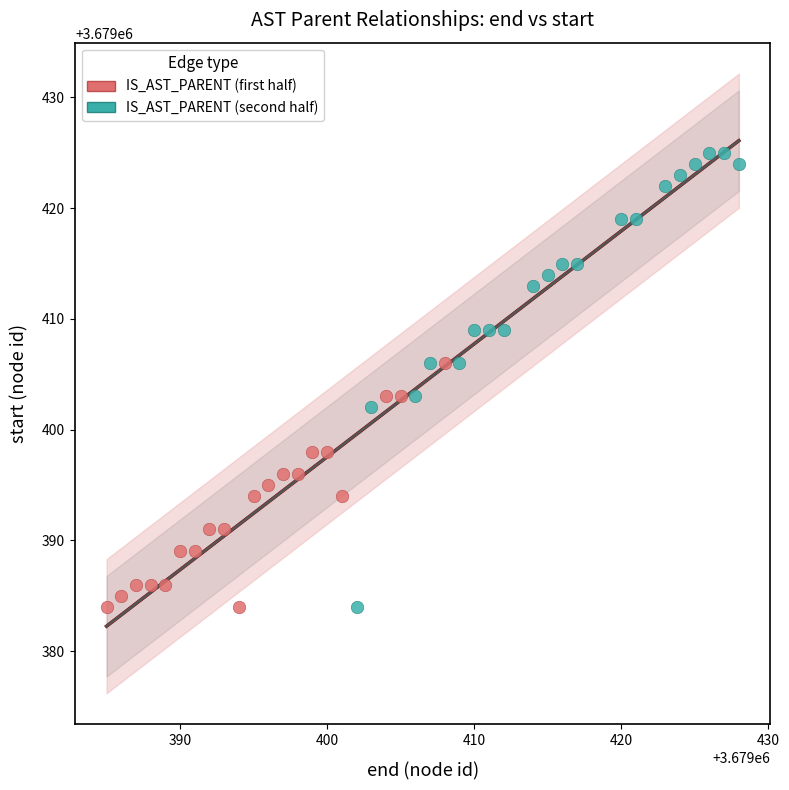

Which series reaches the maximum Y coordinate?

IS_AST_PARENT (second half)